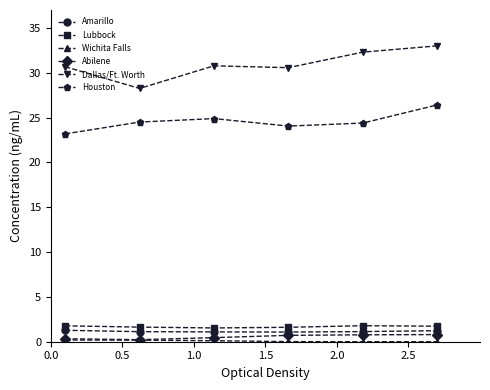

Which series has the widest spread of values?

Dallas/Ft. Worth